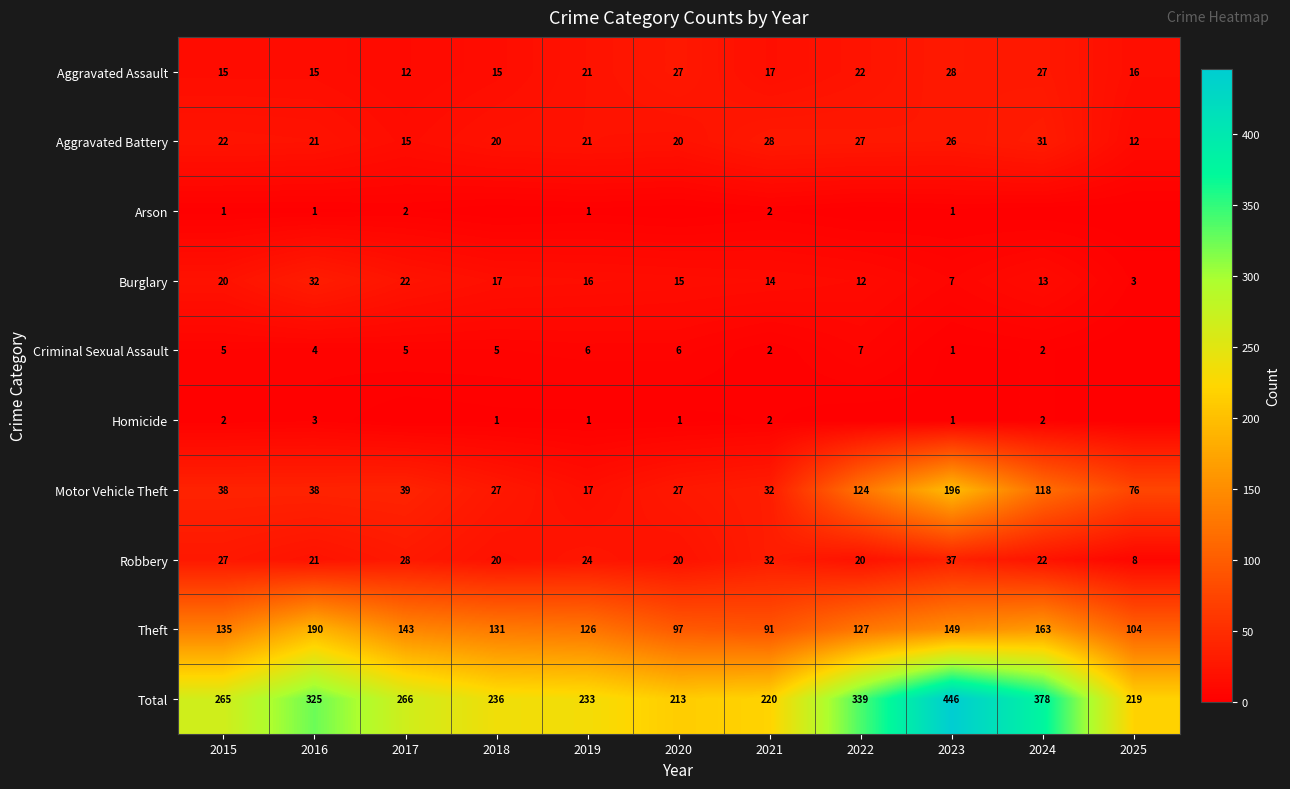

The Criminal Sexual Assault series shows 2 at 2020. True or false?

False